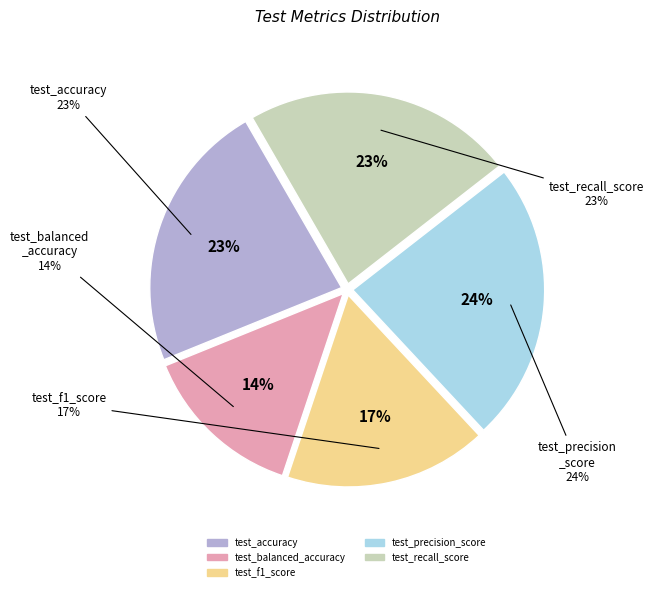

To the nearest percent, what is the combined percentage of test_accuracy and test_balanced_accuracy?

37%